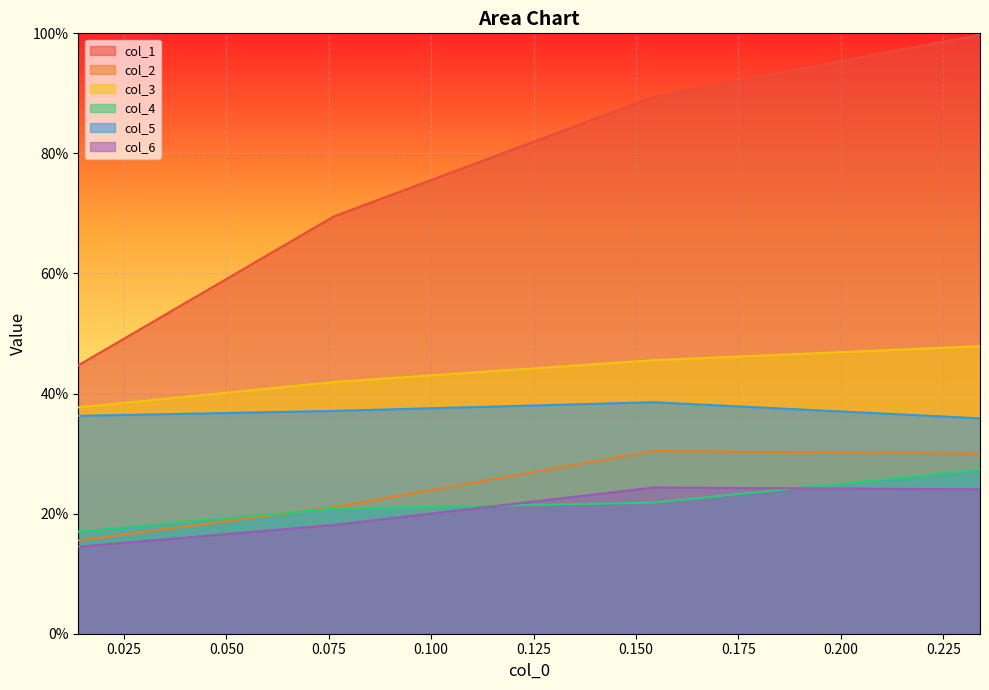

How many lines are shown in the chart?

6